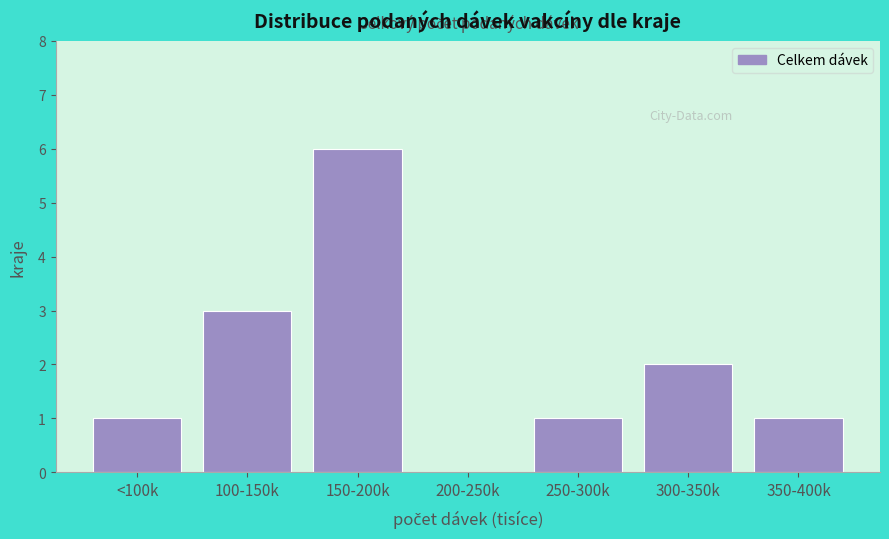

Reading right to left, extract all data points from this chart.

350-400k=1	300-350k=2	250-300k=1	200-250k=0	150-200k=6	100-150k=3	<100k=1